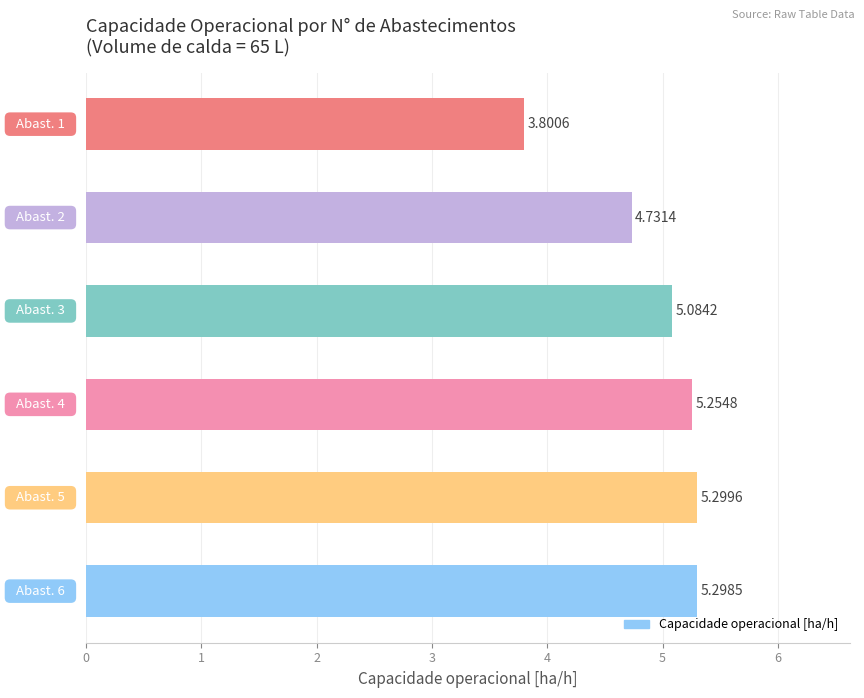

What is the sum of all values?

29.5